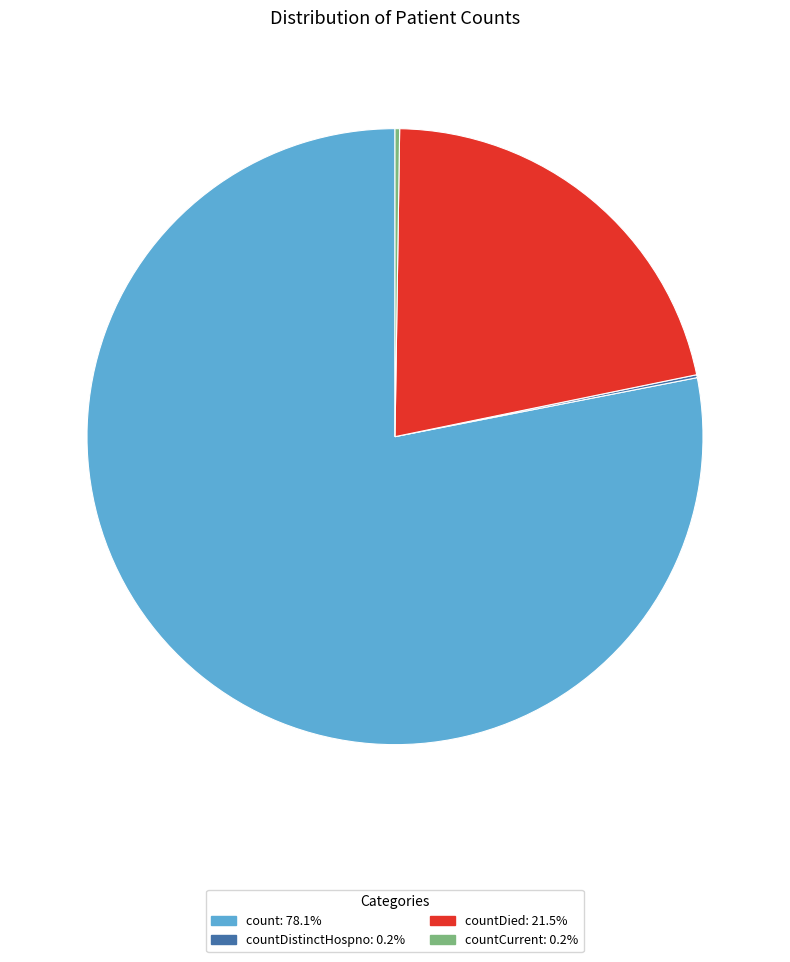

Is there a majority slice in this chart?

Yes